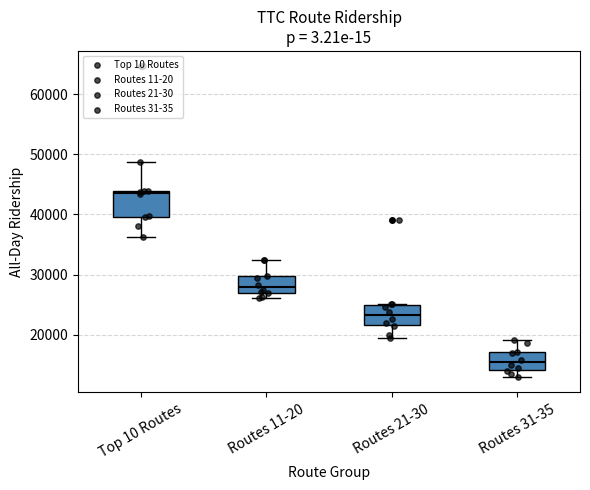

Reading left to right, transcribe this box plot: for each box, give where its median line is, the range the box spans, and where its two whiskers end, as read against the y-axis. The values are not printed on the chart, so give them approximately, as read against the axis.

Top 10 Routes: median 44000 (just below the box's upper edge), box 40000 to 44000, whiskers 36000 to 49000
Routes 11-20: median 28000, box 27000 to 30000, whiskers 26000 to 32000
Routes 21-30: median 23000, box 22000 to 25000, whiskers 20000 to 25000
Routes 31-35: median 15000, box 14000 to 17000, whiskers 13000 to 19000